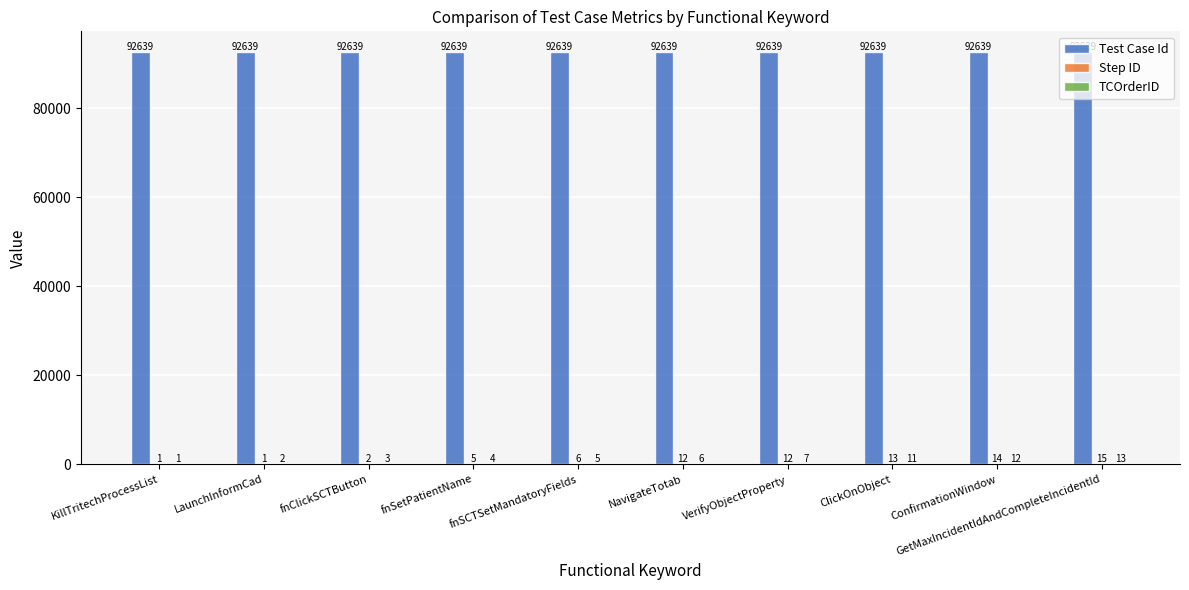

What is the total value across all series at NavigateTotab?

92657